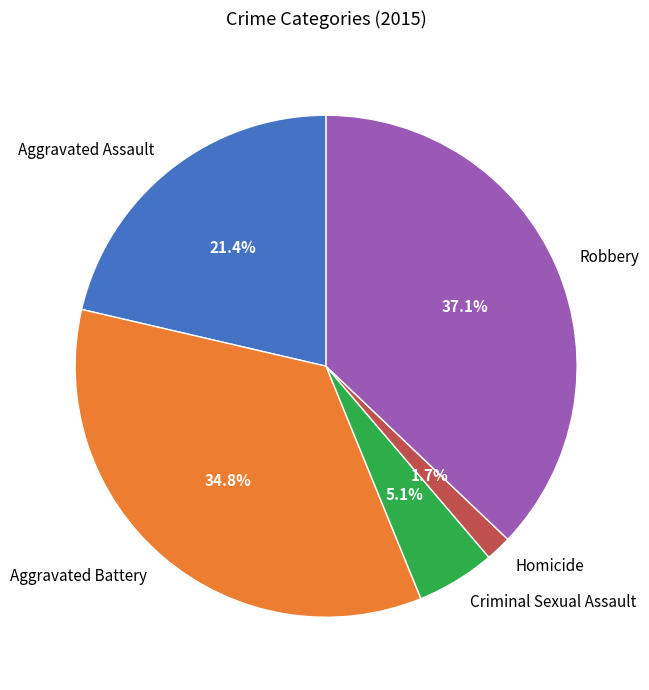

Do Homicide and Aggravated Battery together represent more than half of the pie?

No